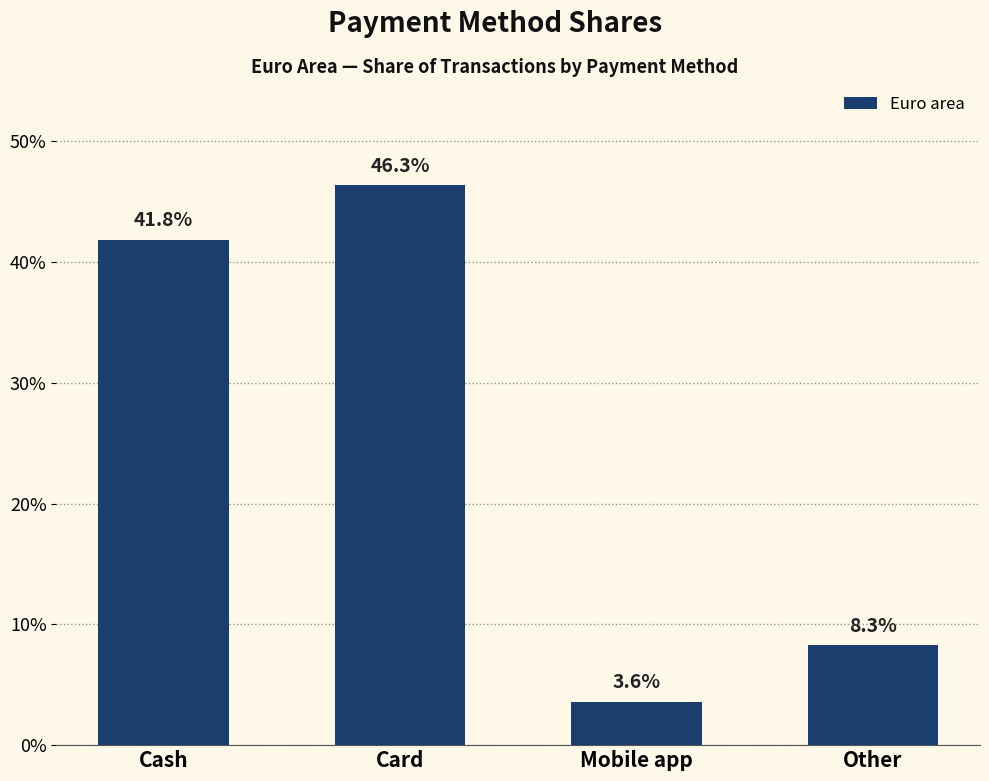

Which label corresponds to the largest value in the chart?

Card